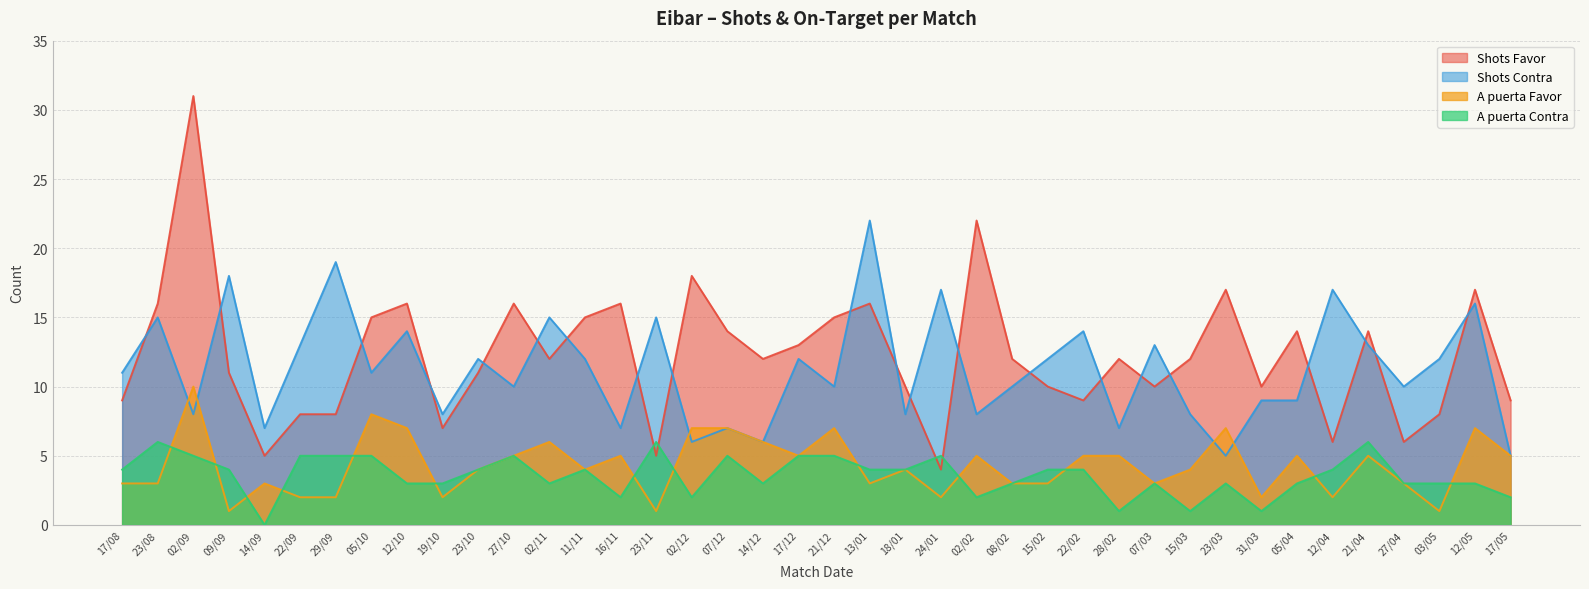

True or false: Shots Favor and A puerta Contra cross at least once.

True